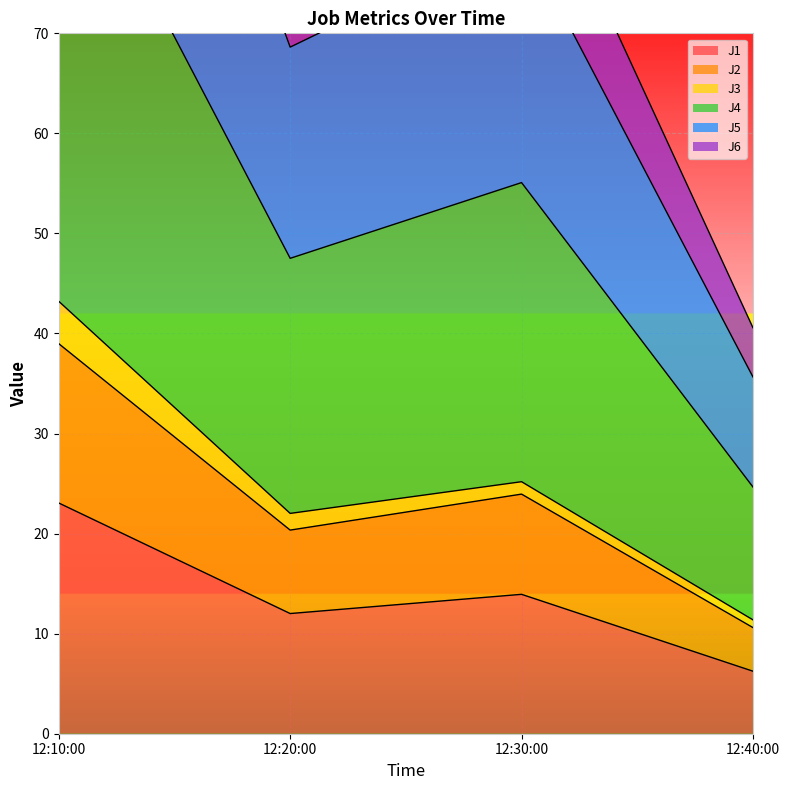

True or false: J6 and J4 intersect in this chart.

False